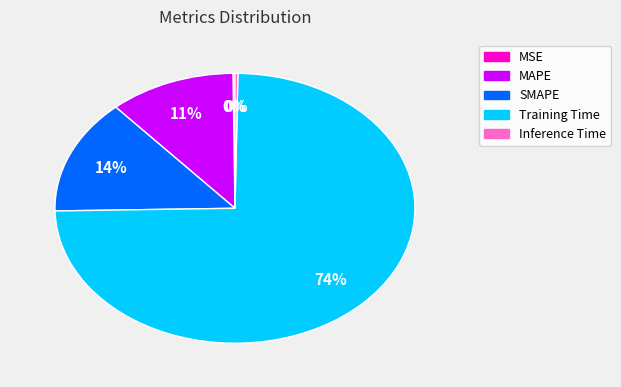

Is it true that SMAPE is 14% of the pie?

True